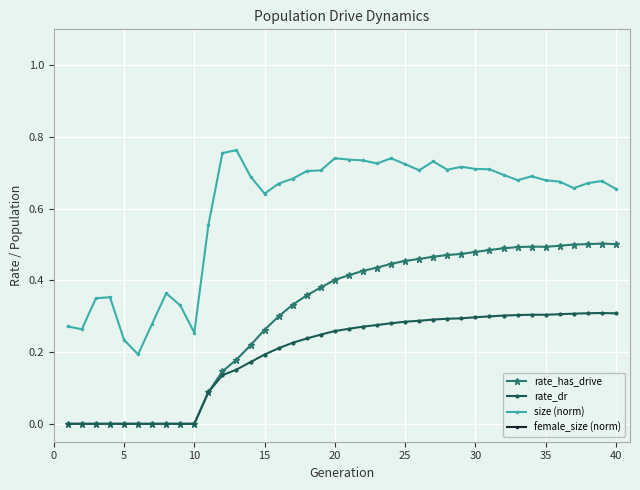

Which series has the largest range (max minus min)?

female_size (norm)